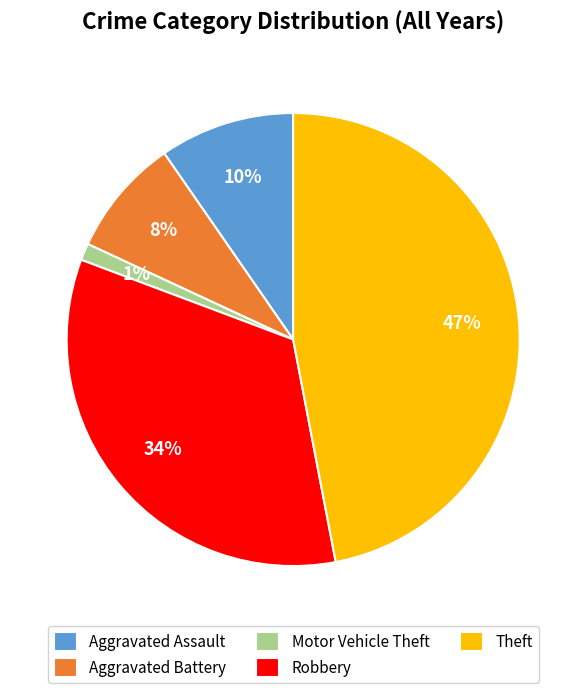

Combined, do Motor Vehicle Theft and Robbery account for over 50%?

No